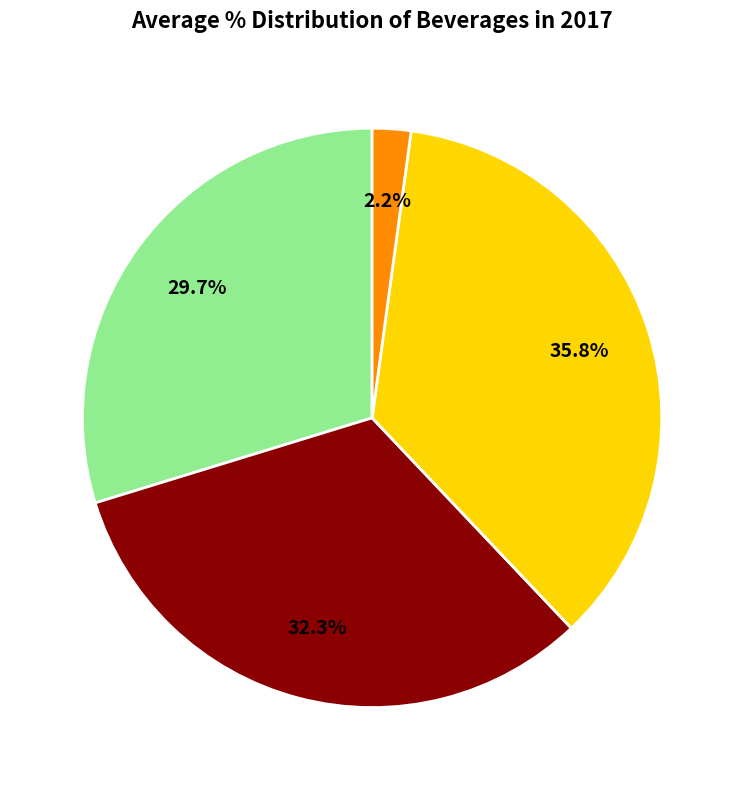

Is there a majority slice in this chart?

No